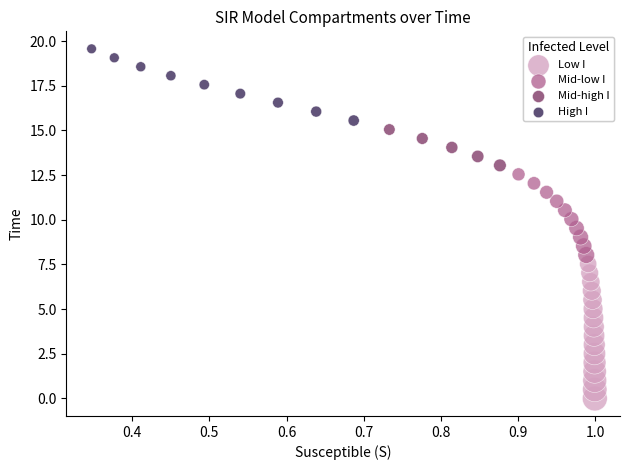

Which series has the widest spread of Y values?

Low I